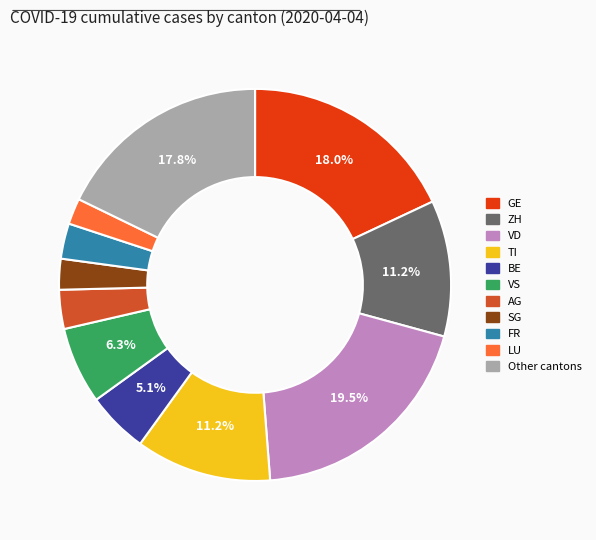

Do TI and LU together represent more than half of the pie?

No